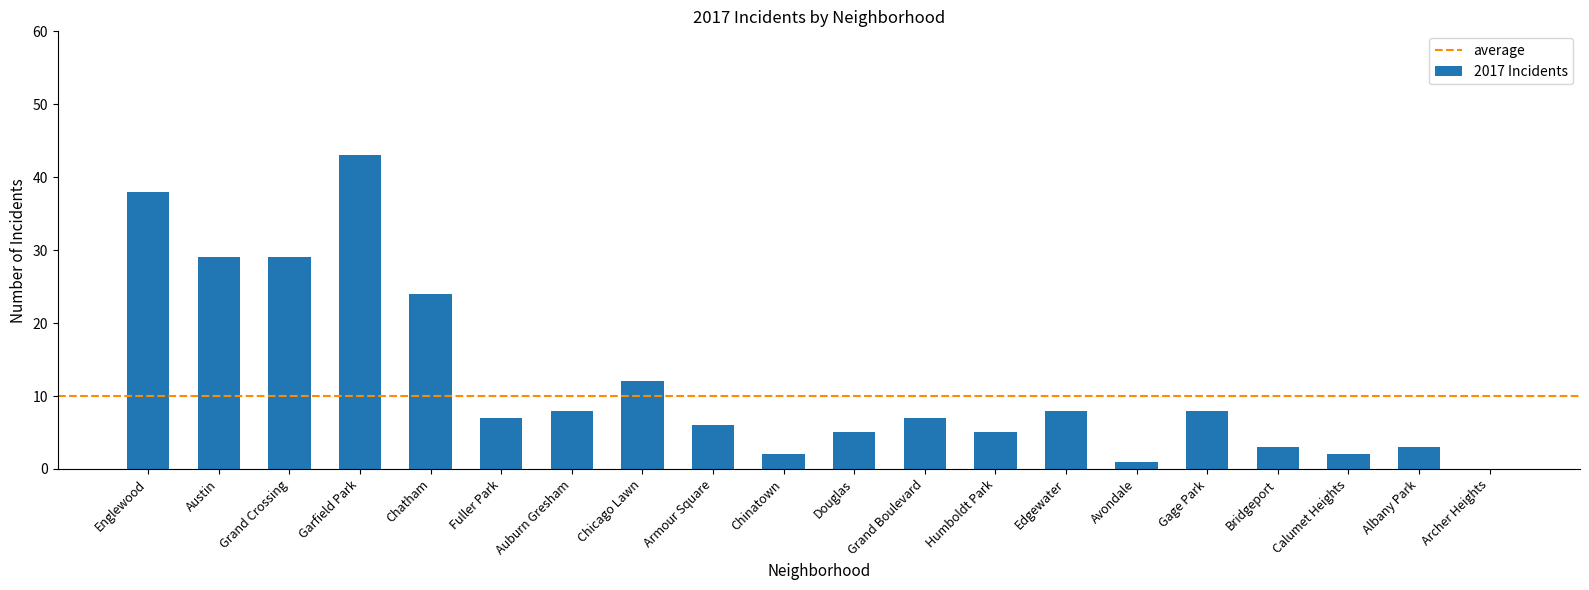

What is the sum of the values at Albany Park and Douglas?

8